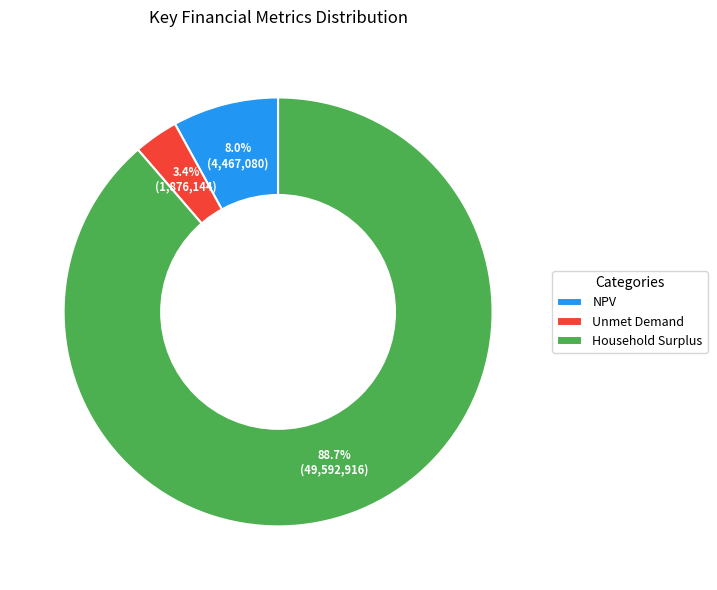

To the nearest percent, what is the difference between the NPV and Household Surplus slice percentages?

81%